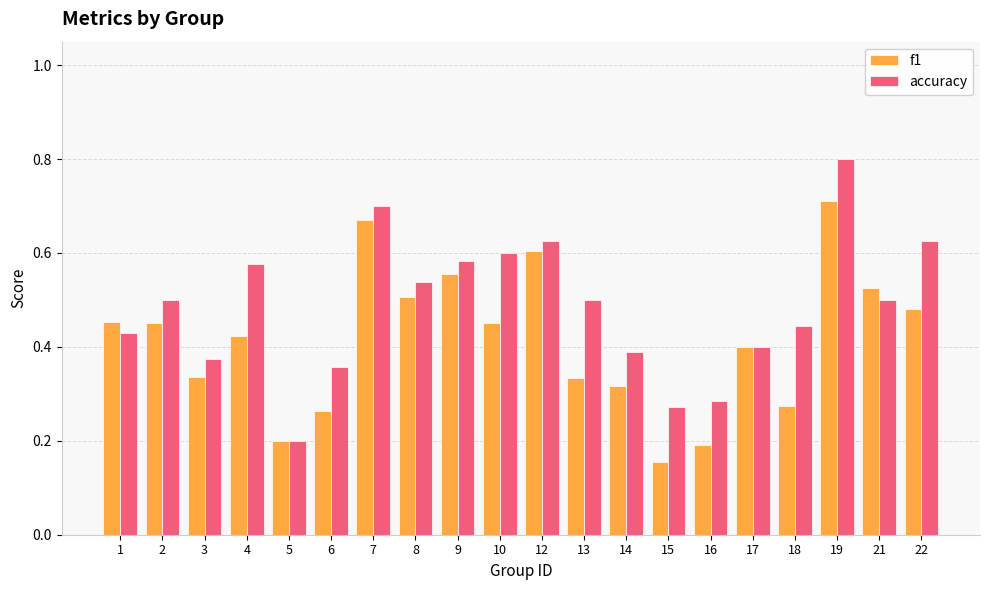

Between 5 and 15, which series saw the biggest shift?

accuracy